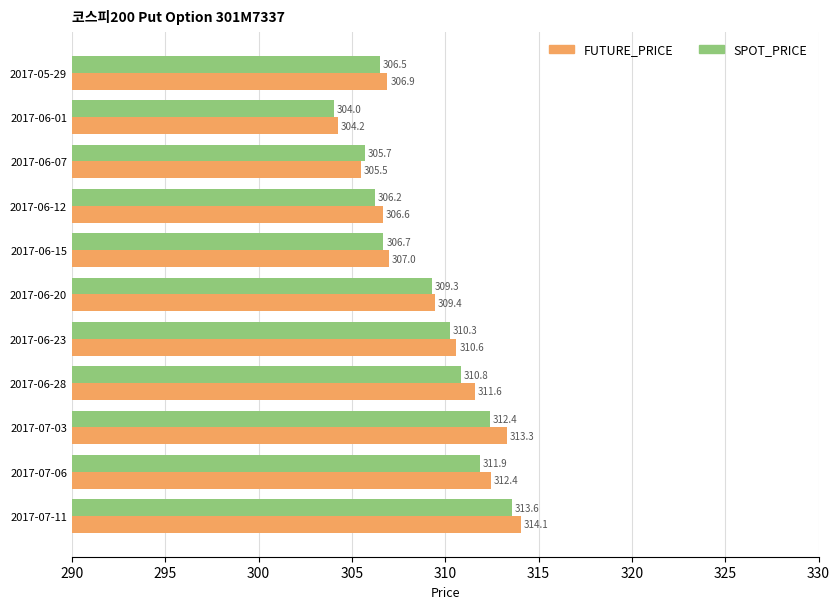

Which series has the largest range (max minus min)?

FUTURE_PRICE